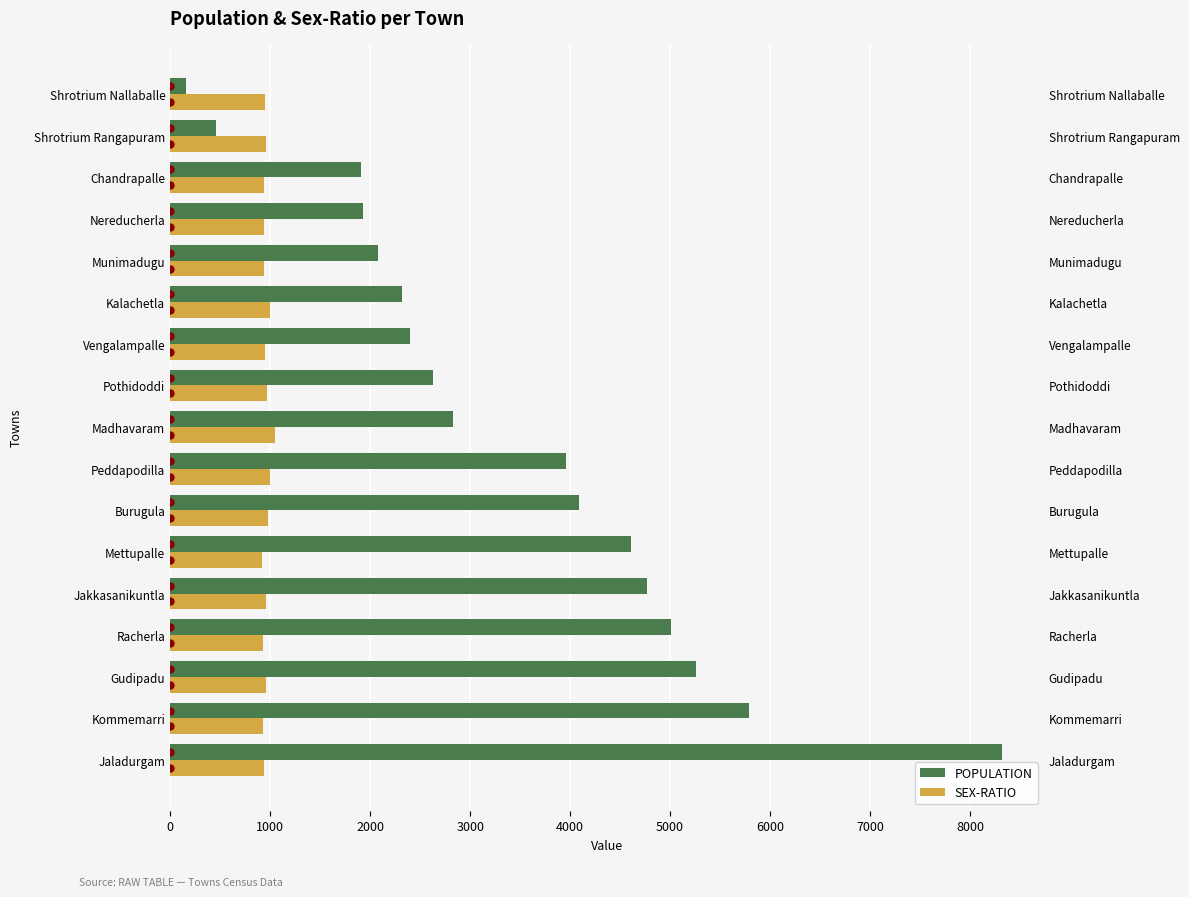

Is the value of POPULATION at Vengalampalle greater than the value of SEX-RATIO at Chandrapalle?

Yes